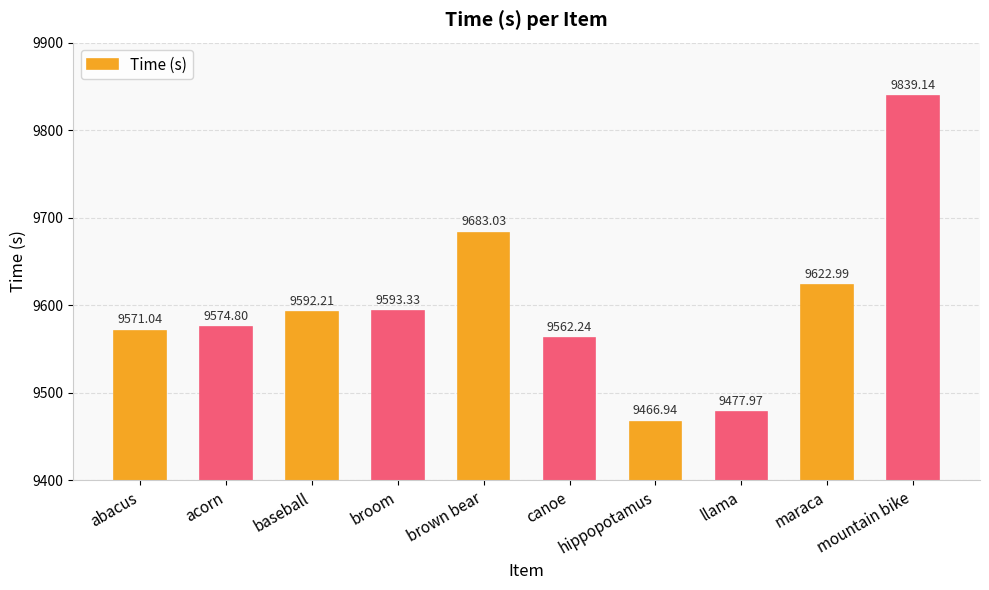

True or false: the data shows 9466.9 at hippopotamus.

True